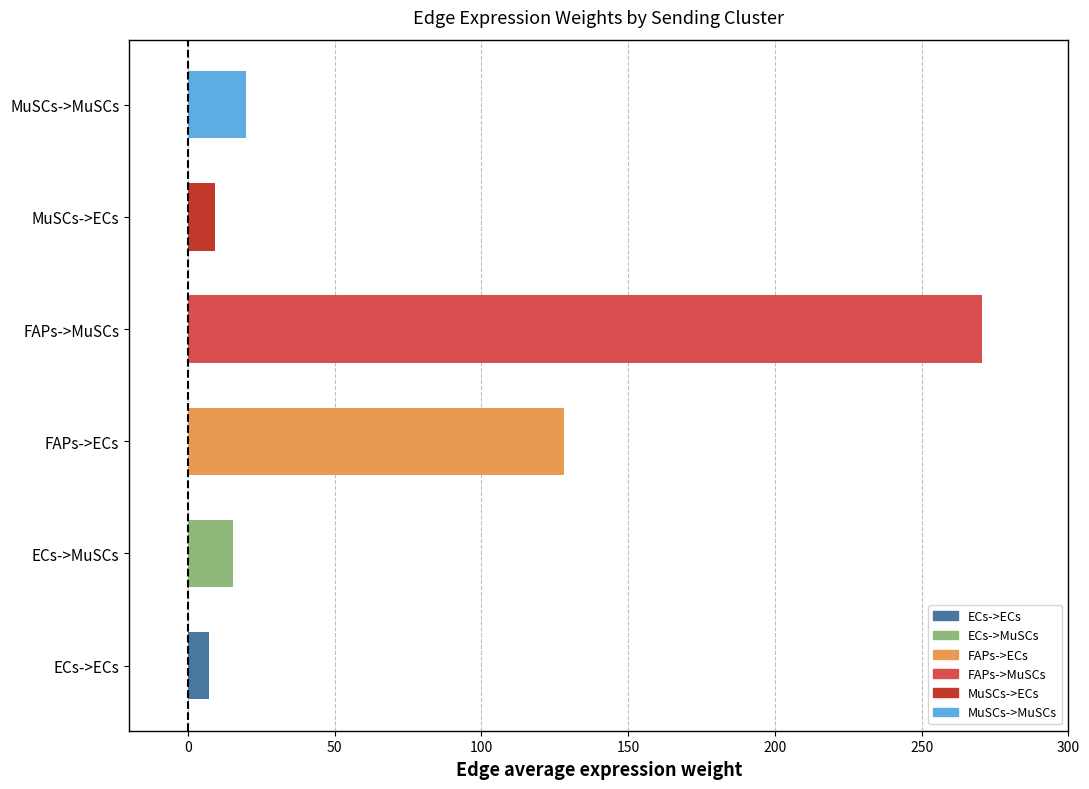

What is the difference between the maximum and second lowest values?

261.0